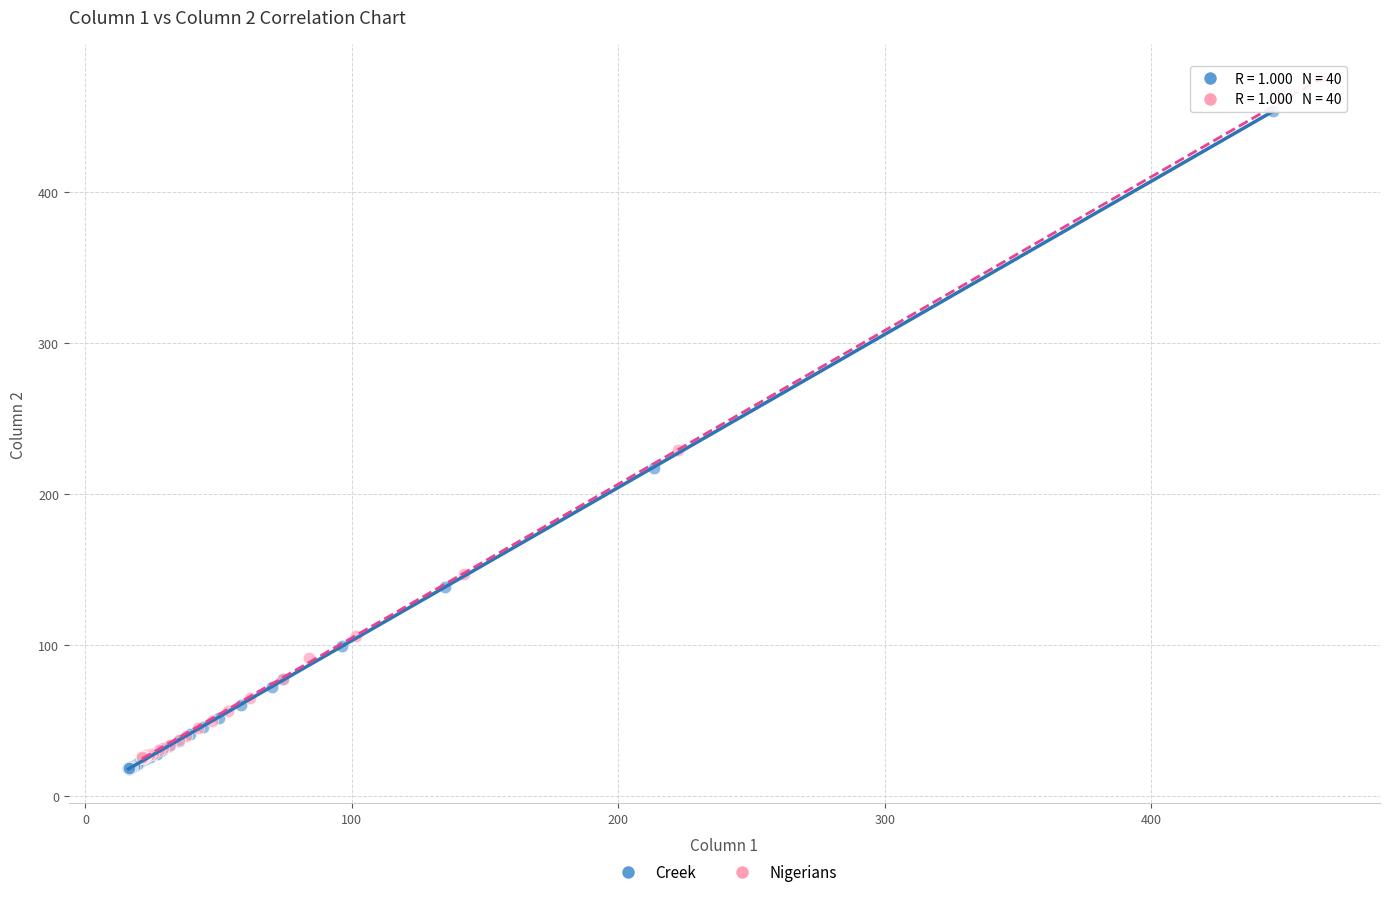

Which series contains the highest Y value?

Nigerians